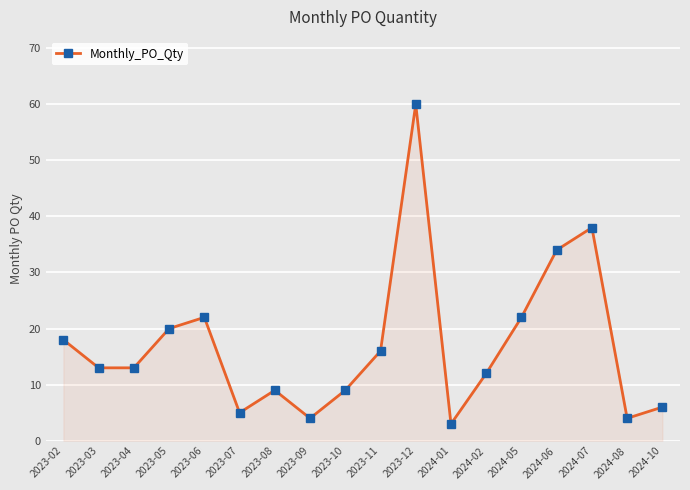

Reading left to right, transcribe all the data shown in this chart.

18	13	13	20	22	5	9	4	9	16	60	3	12	22	34	38	4	6